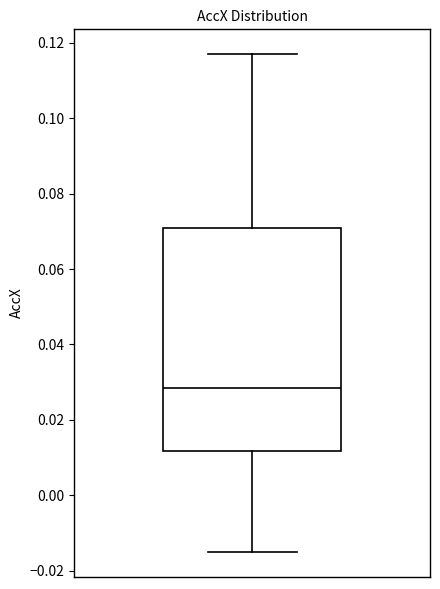

Read this box plot against the y-axis: the position of the median line, the range covered by the box, and the ends of both whiskers. The values are not printed on the chart, so give them approximately, as read against the axis.

median 0.028, box 0.012 to 0.070, whiskers -0.016 to 0.116